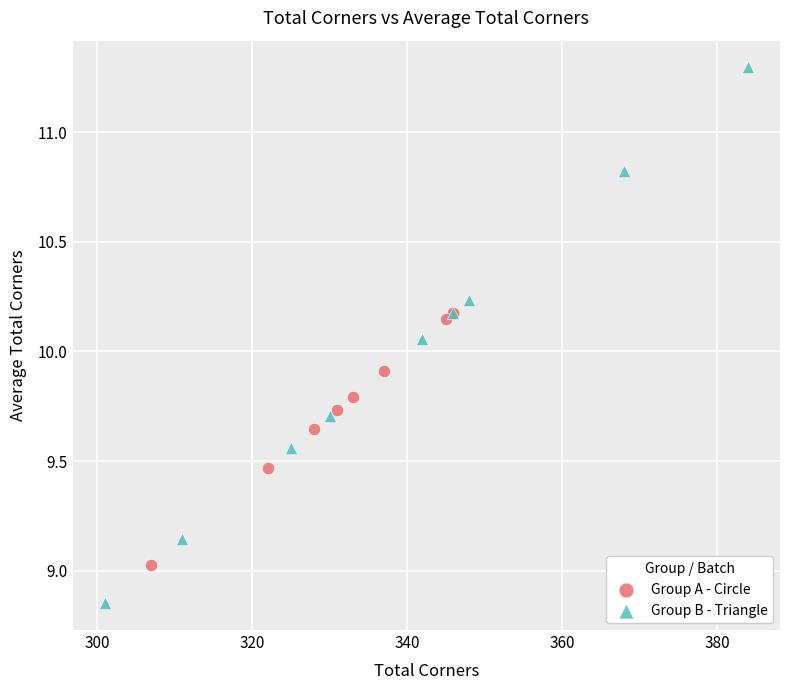

Which series has the widest spread of Y values?

Group B - Triangle